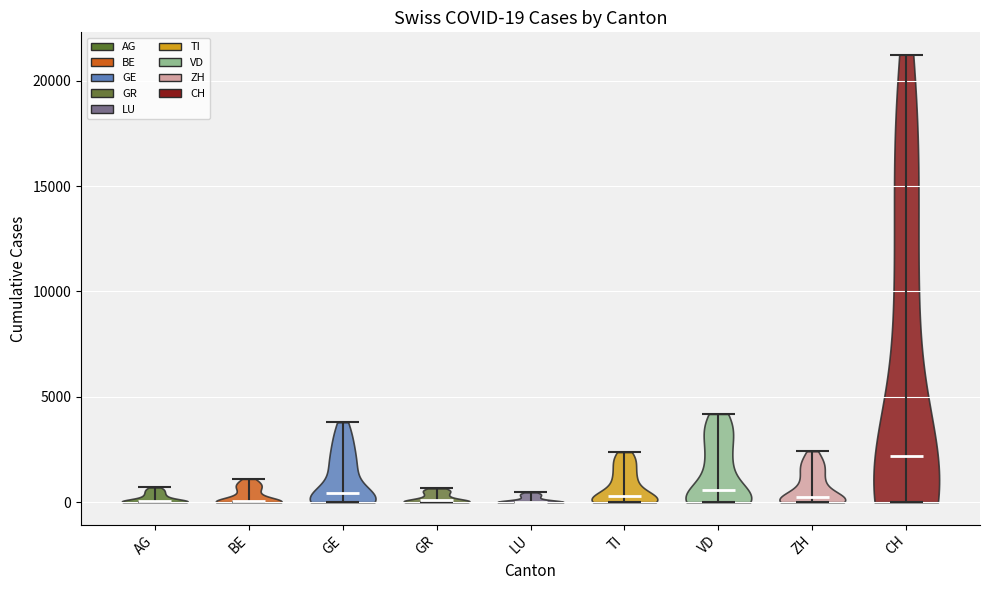

Which violin has the highest median line?

CH